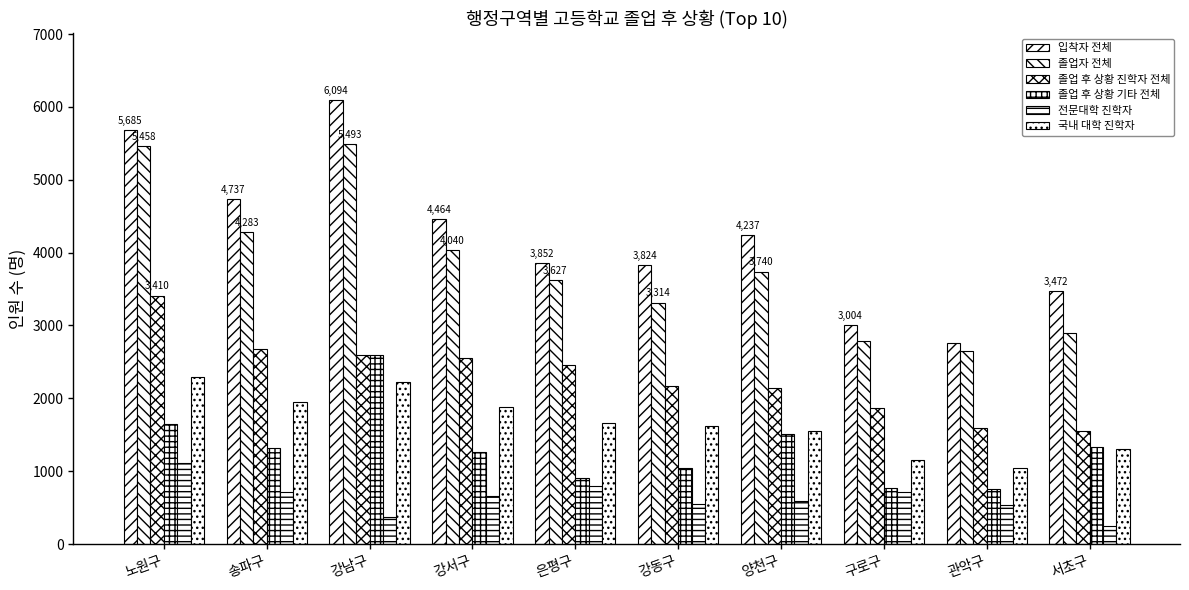

Where does the 입착자 전체 series first go above 4237?

노원구